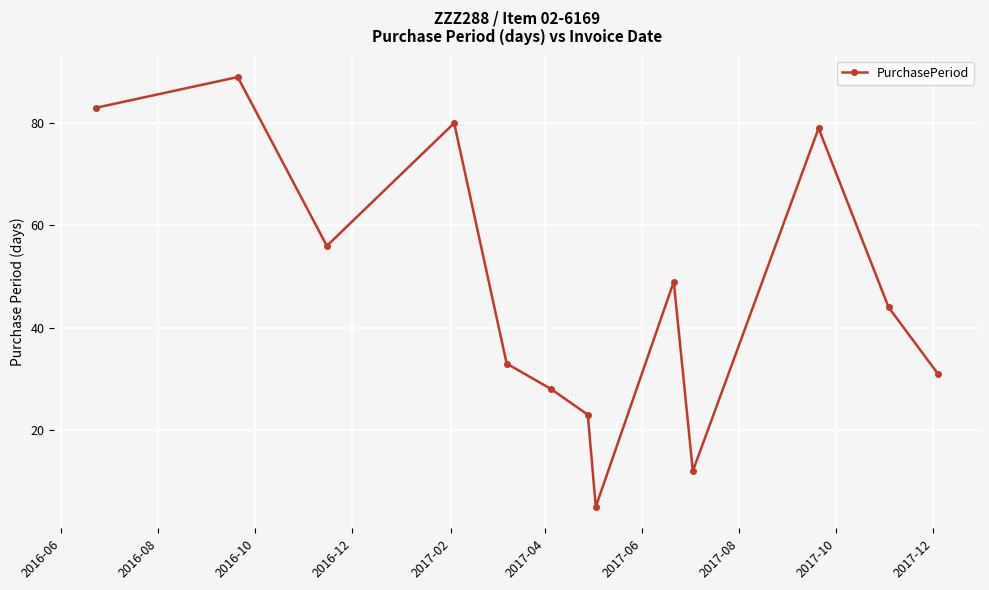

What is the sum of all values?

612